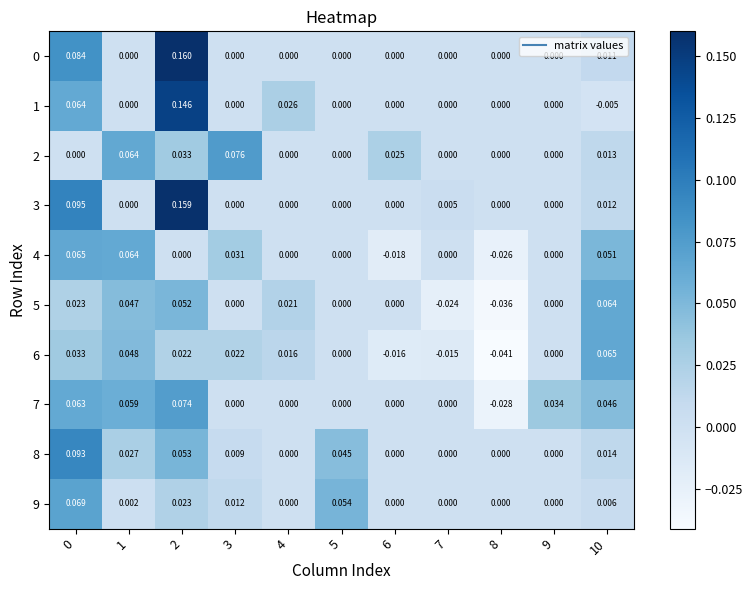

Rank the series at 5 from highest to lowest value.

9, 8, 0, 1, 2, 3, 4, 5, 6, 7